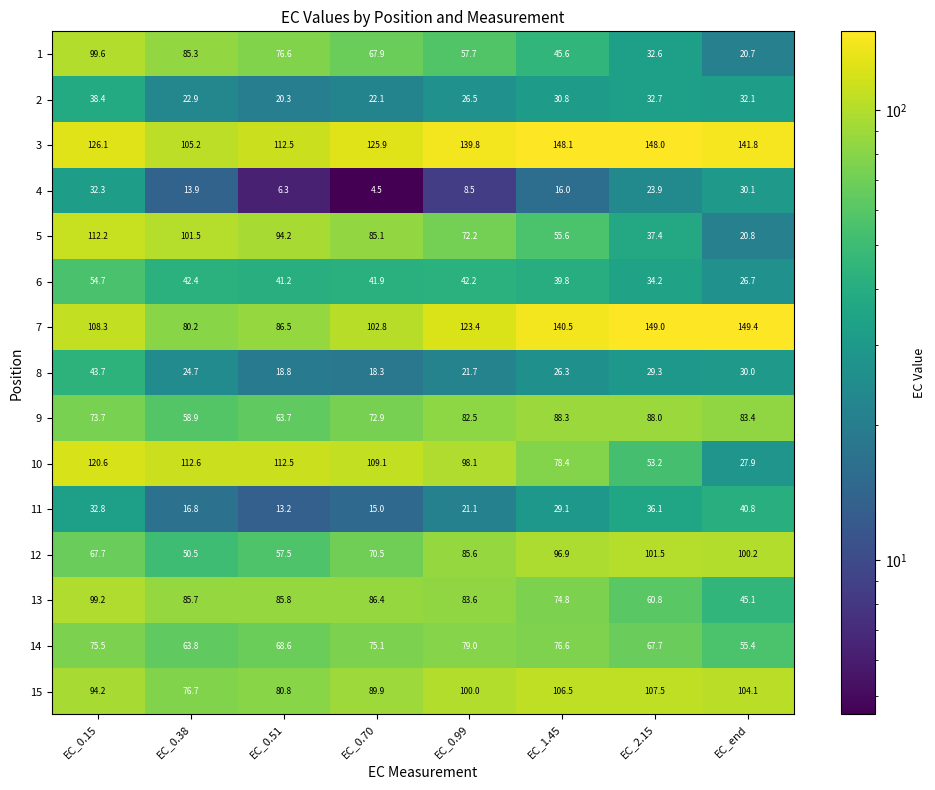

Count the number of data series in this chart.

15